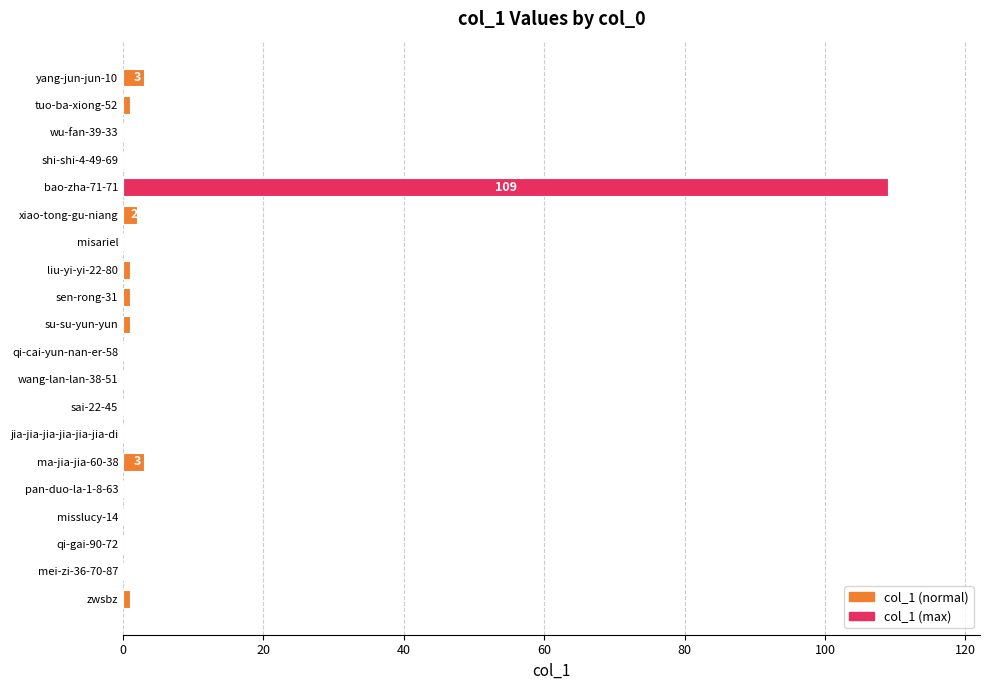

At which category does the chart reach its peak across all series?

bao-zha-71-71